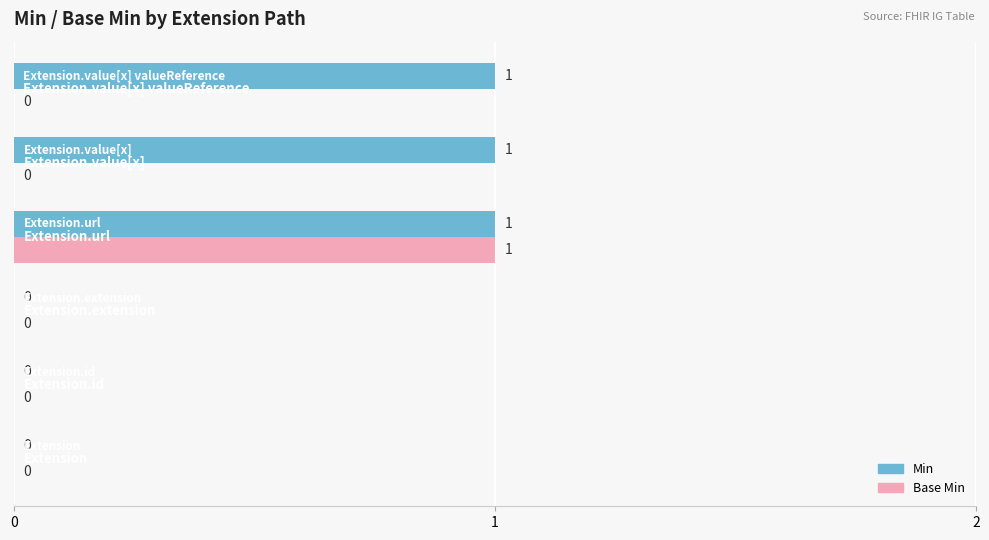

What is the sum of all Base Min values?

1